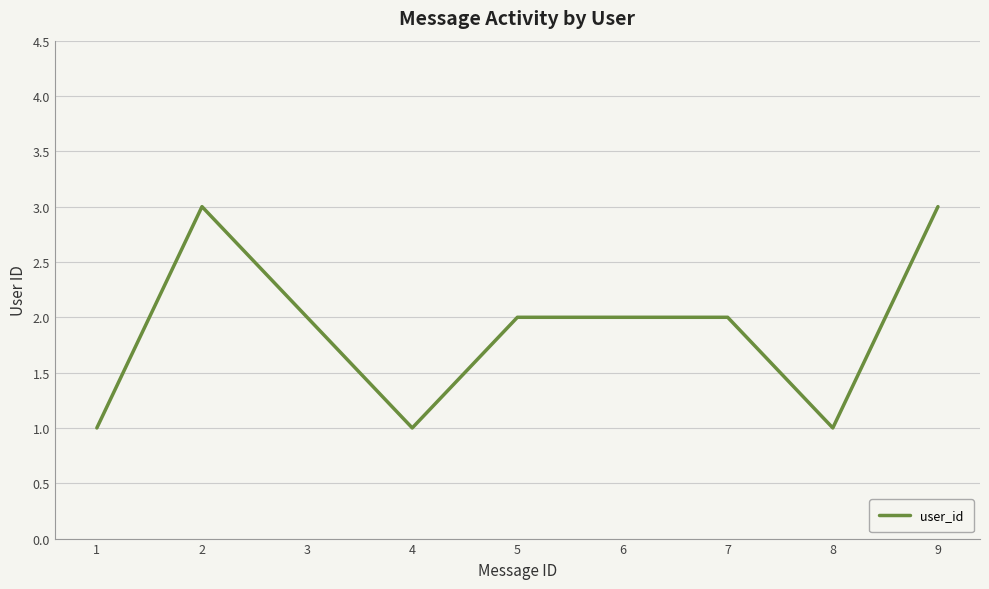

Is it true that the value at 1 is 0?

False